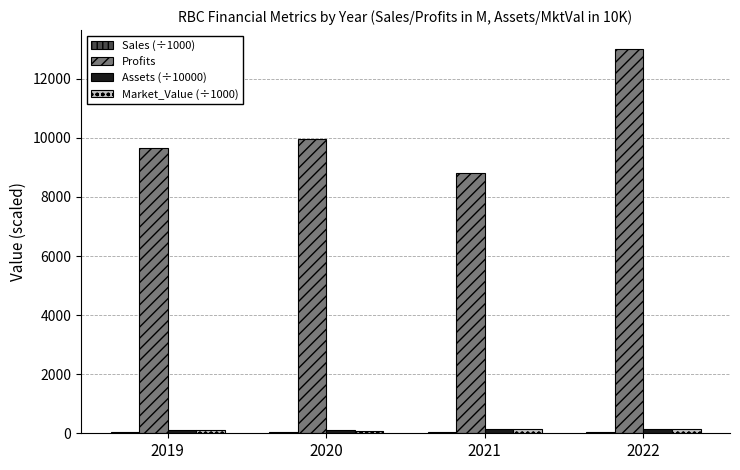

At which category is the sum across all series the highest?

2022